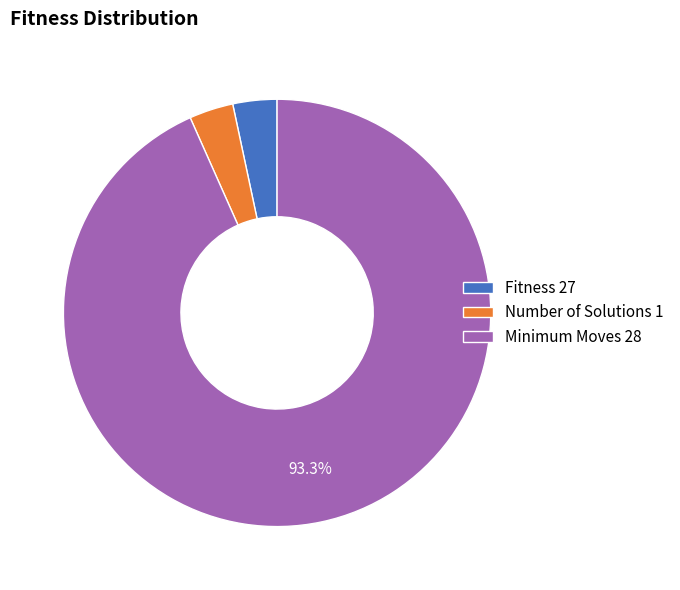

Combined, do Number of Solutions 1 and Minimum Moves 28 account for over 50%?

Yes